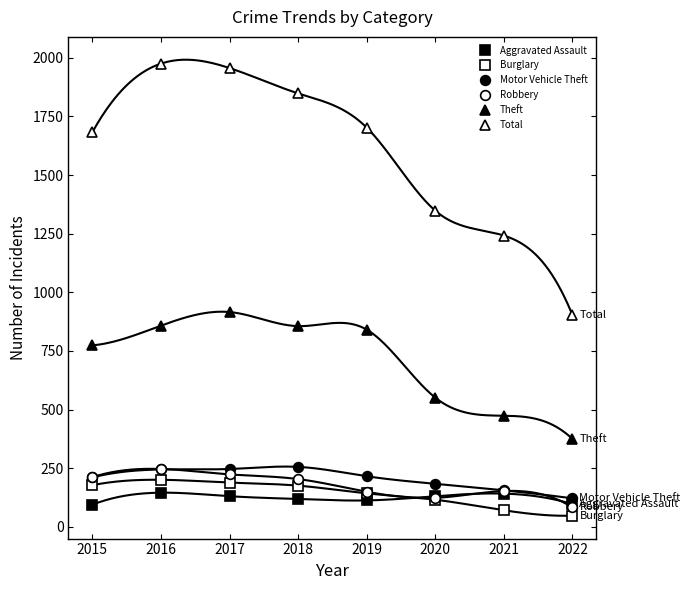

Reading left to right, transcribe all the data shown in this chart.

Aggravated Assault: 95	146	131	119	113	131	142	97
Burglary: 178	201	189	176	143	116	71	48
Motor Vehicle Theft: 211	245	247	256	216	184	156	122
Robbery: 212	247	224	204	150	124	153	83
Theft: 774	858	916	856	841	551	474	375
Total: 1683	1975	1956	1848	1702	1348	1242	903